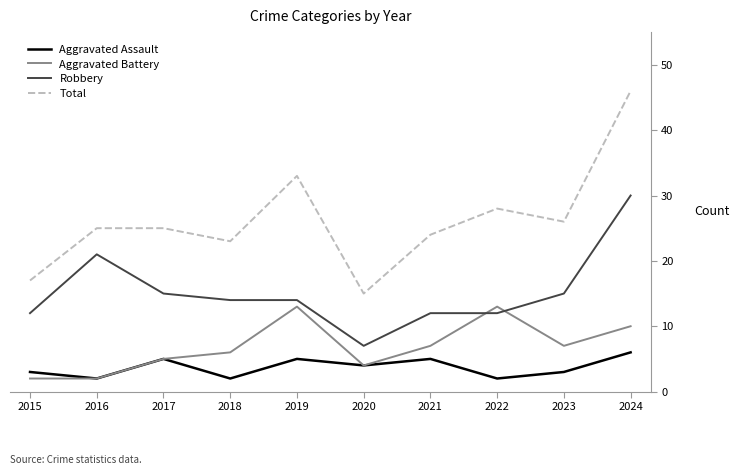

True or false: Total and Robbery cross at least once.

False